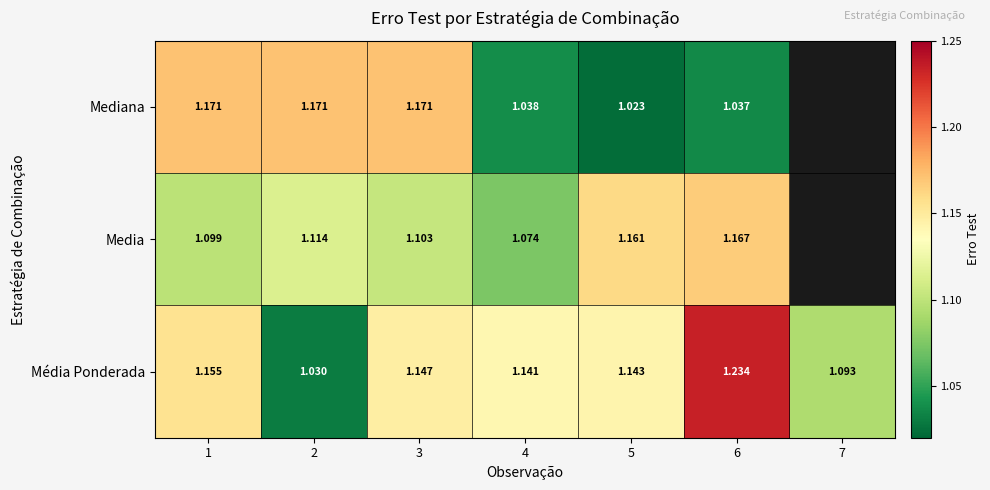

Is the value of Média Ponderada at 2 greater than the value of Media at 2?

No